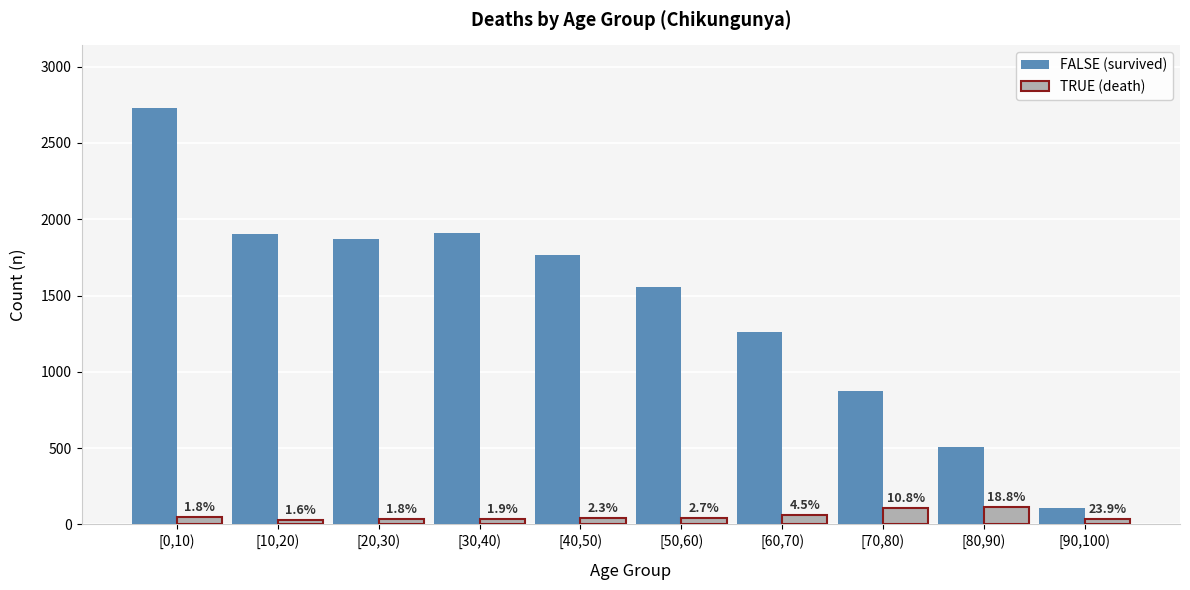

How many groups of bars are there?

10